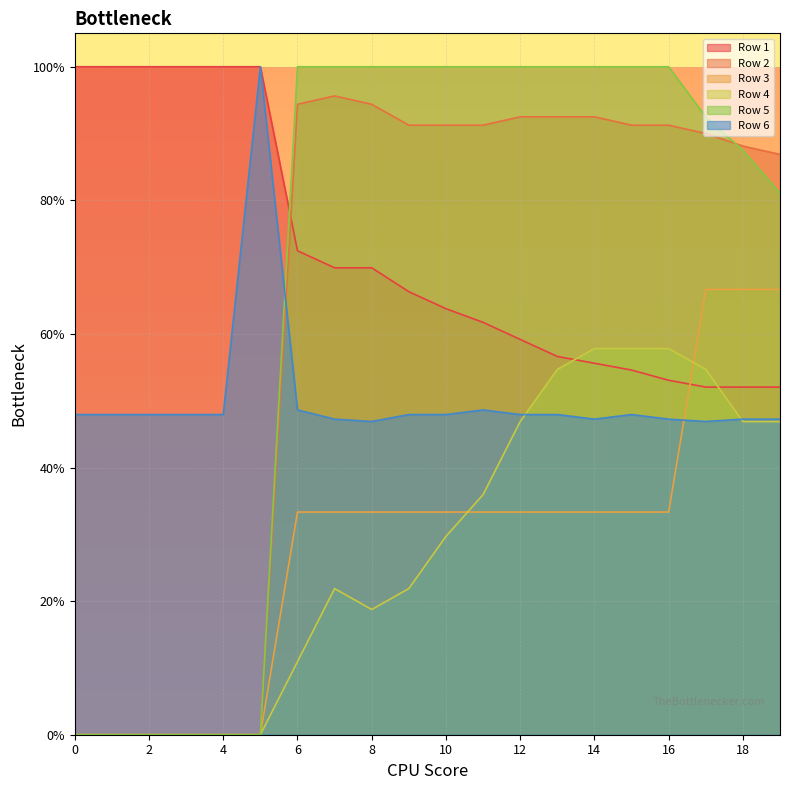

How many series are shown in this chart?

6